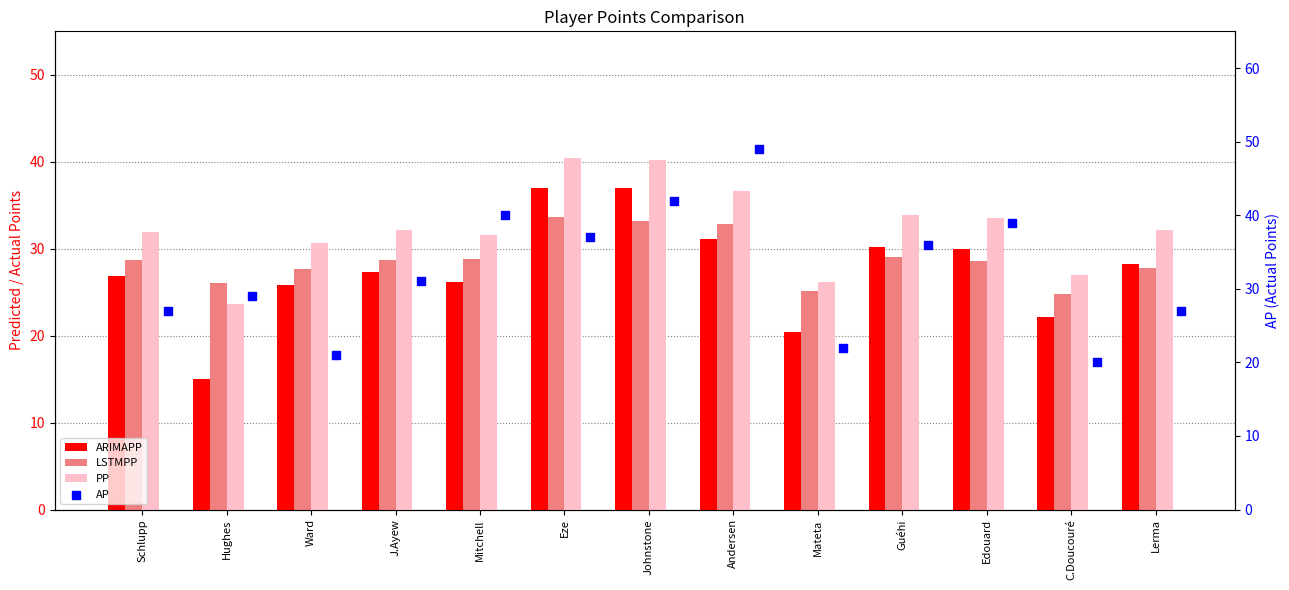

Which series has the widest spread of Y values?

AP